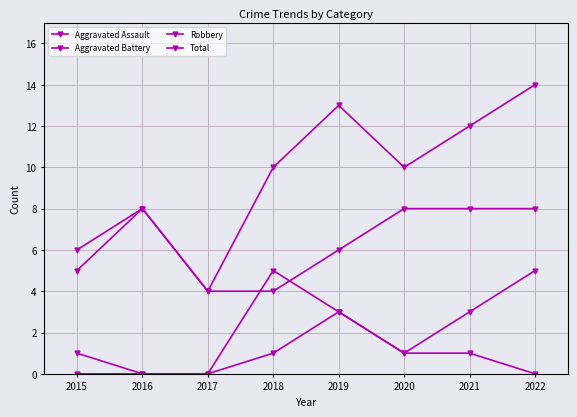

What is the difference between the highest and lowest values at 2020?

9